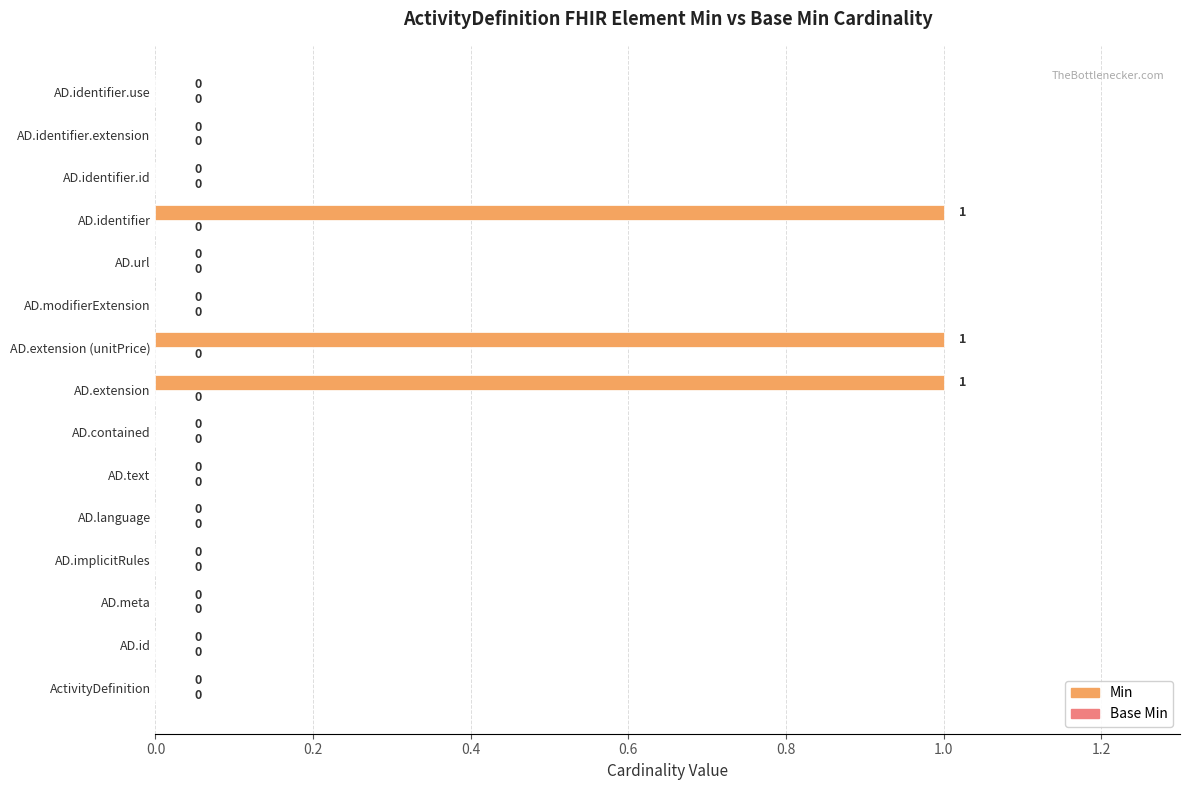

What is the change in value from ActivityDefinition to AD.extension?

+1